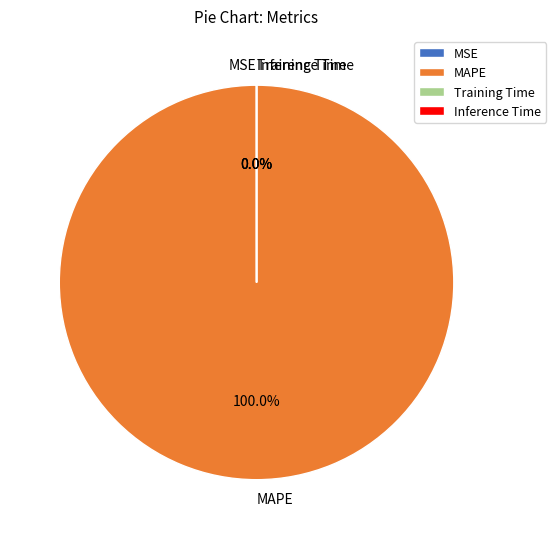

What is the largest slice in the pie chart?

MAPE